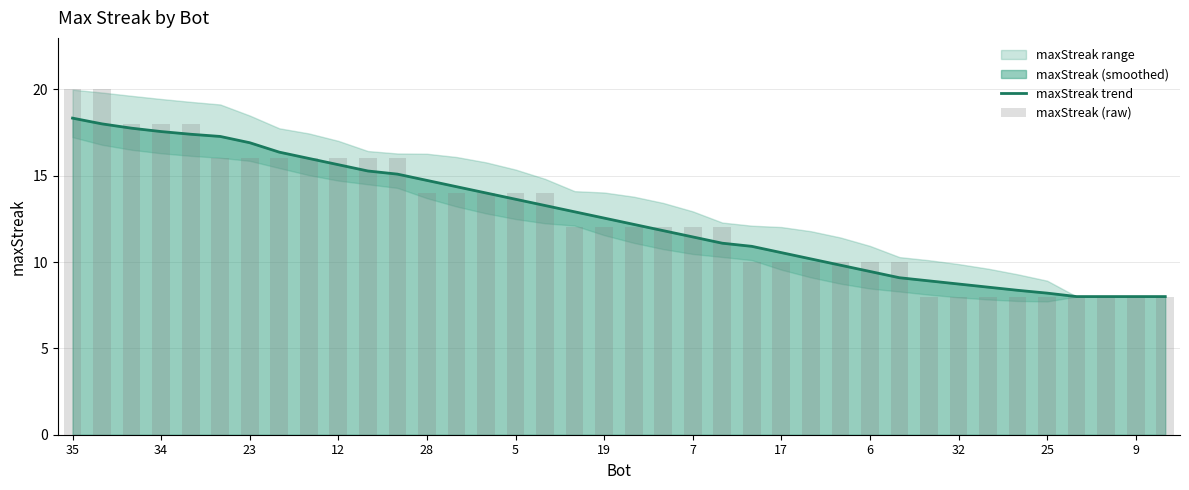

What is the sum of the maxStreak (raw) values at 25 and 5?

22.0